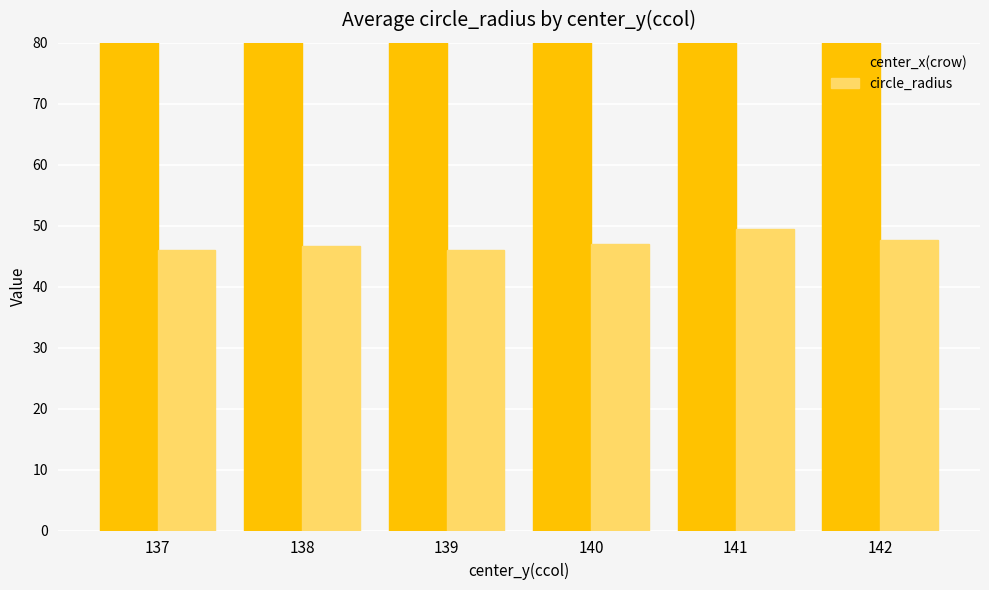

List the series in order of their overall mean, highest first.

center_x(crow), circle_radius